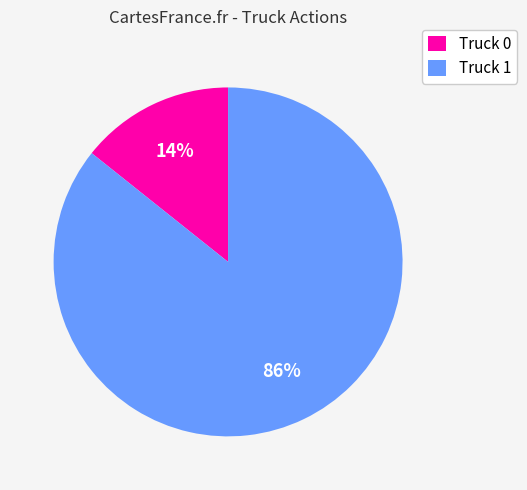

Which slice is the smallest?

Truck 0